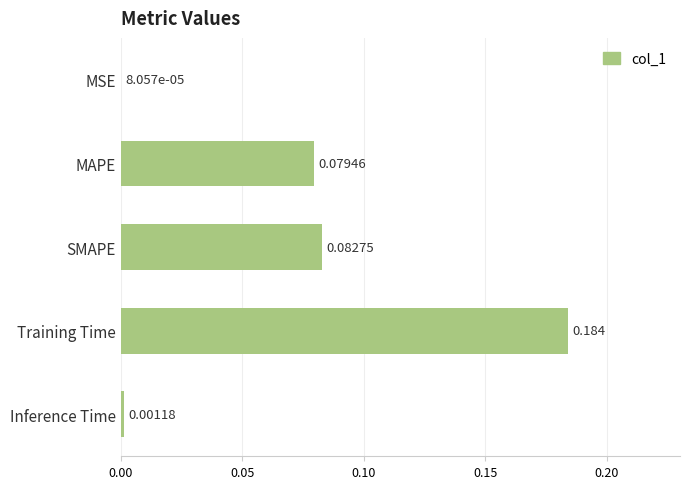

Between SMAPE and Inference Time, which is larger?

SMAPE